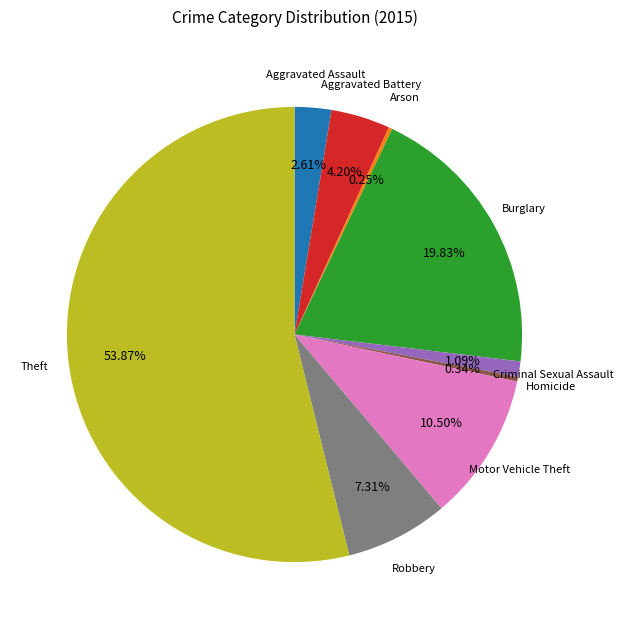

Is there any slice that represents more than half of the pie?

Yes